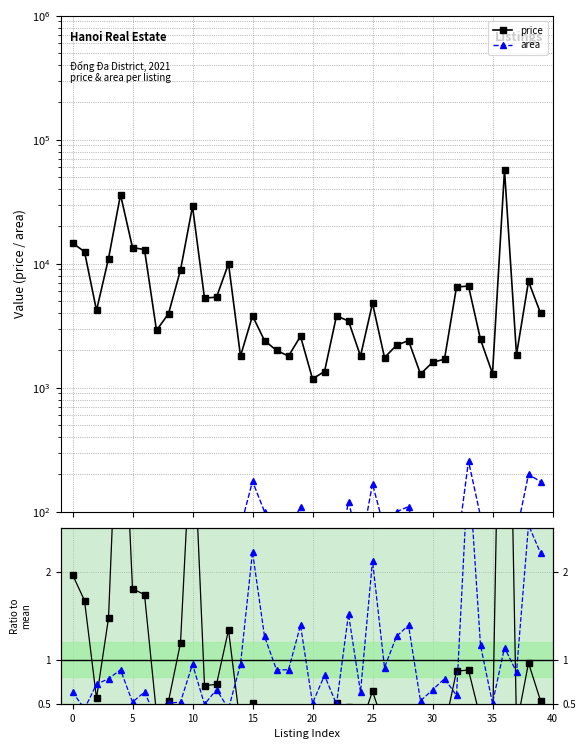

Which series ends up on top after the final intersection of price and area?

area